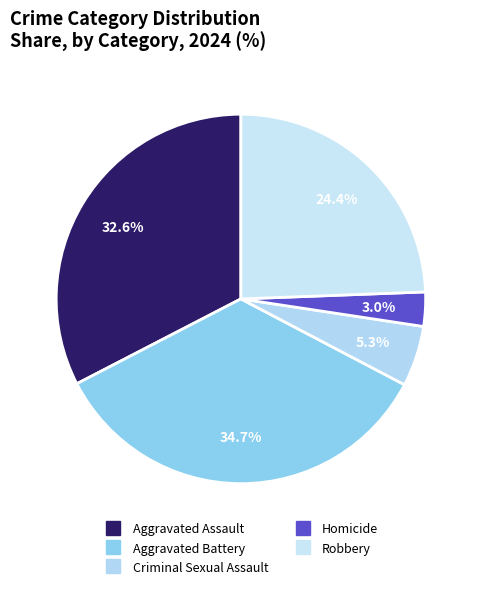

How many segments does this pie chart have?

5